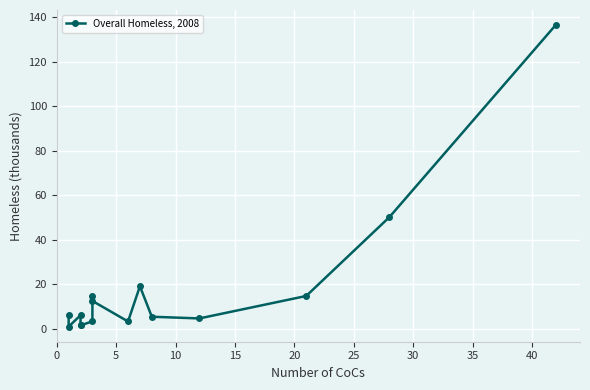

What is the smallest value displayed?

0.9